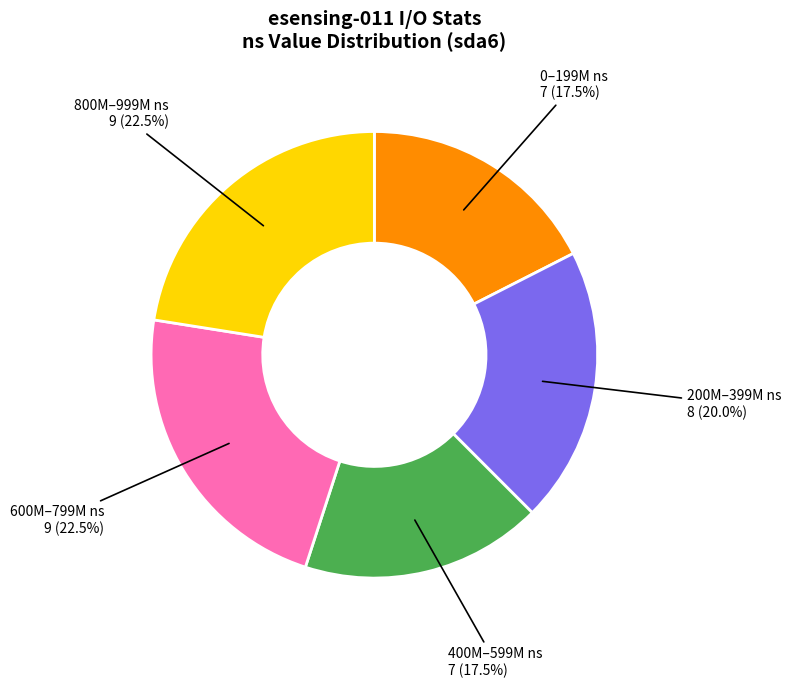

Does any single category account for the majority?

No